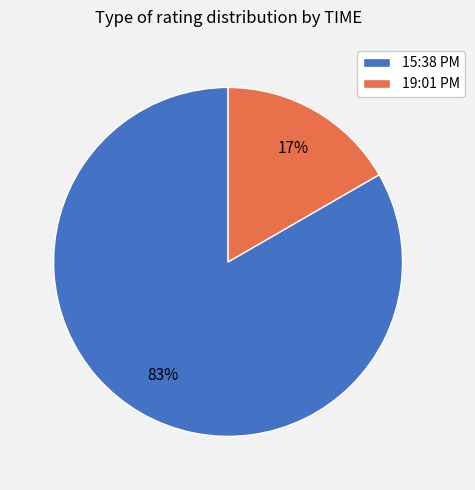

To the nearest percent, what portion does 15:38 PM represent?

83%